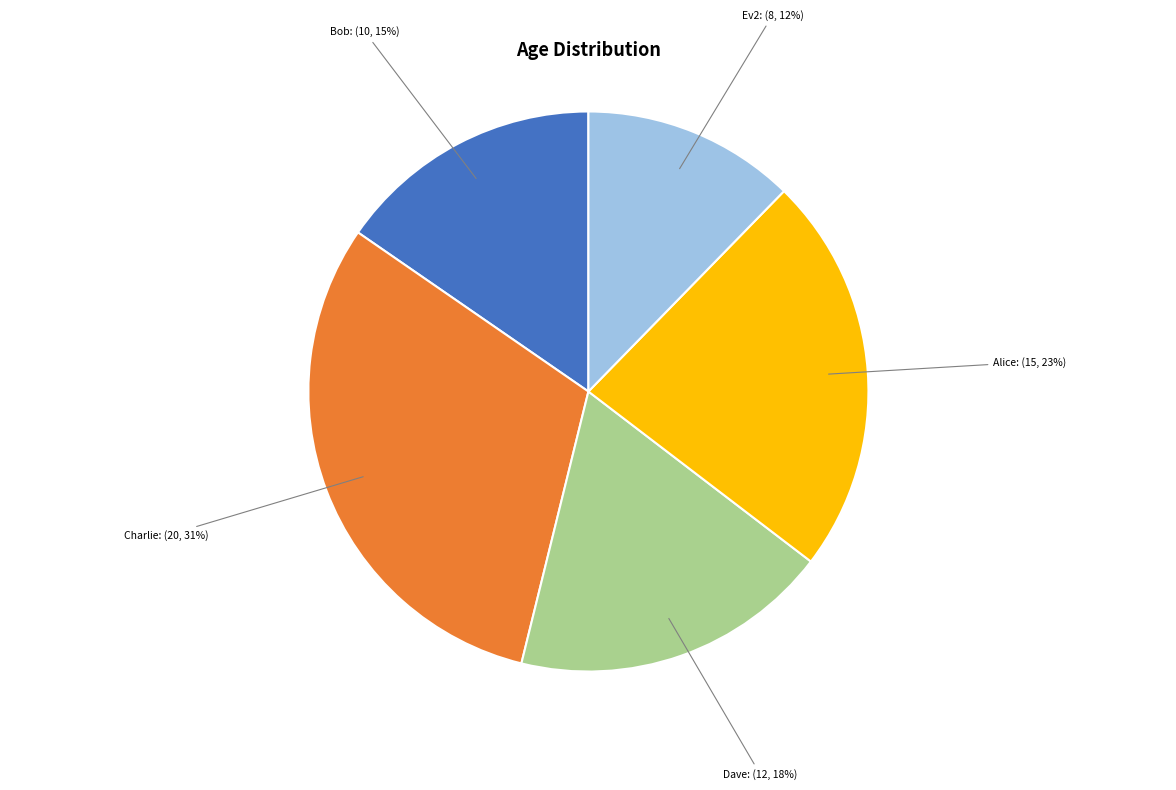

Which category has the smallest portion of the pie?

Ev2